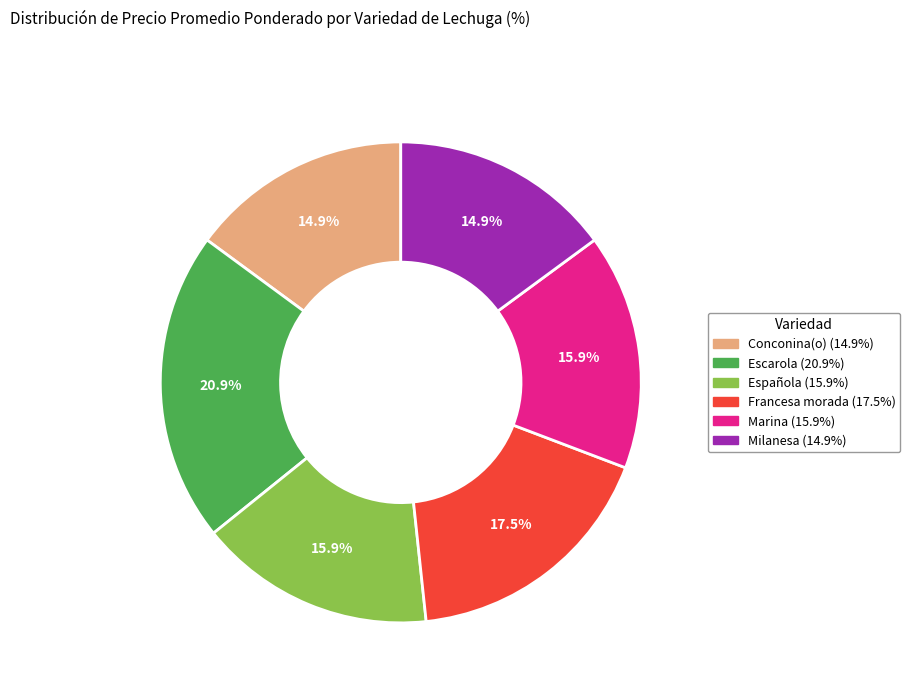

Does Española represent more than half of the total?

No